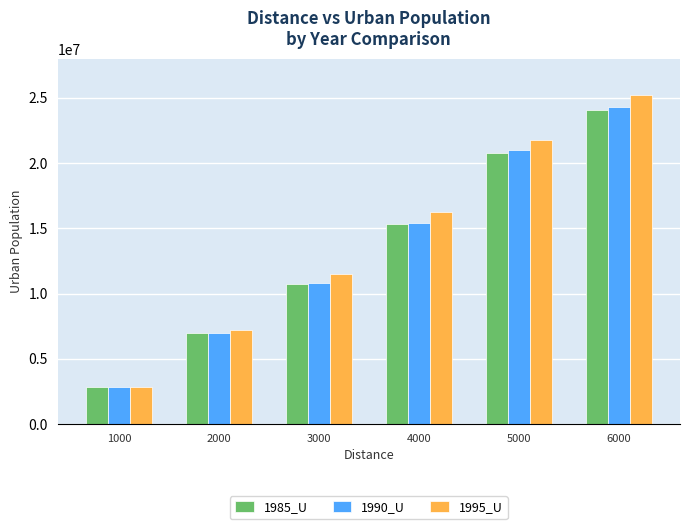

What are all the series names shown in the legend?

1985_U, 1990_U, 1995_U